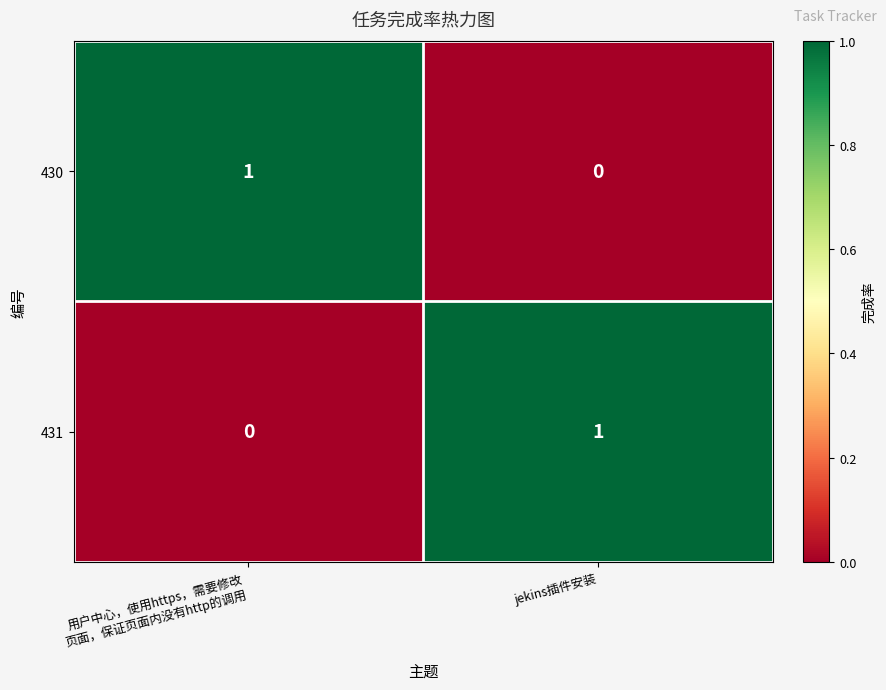

Reading left to right, extract all data points from this chart.

430: 1	0
431: 0	1